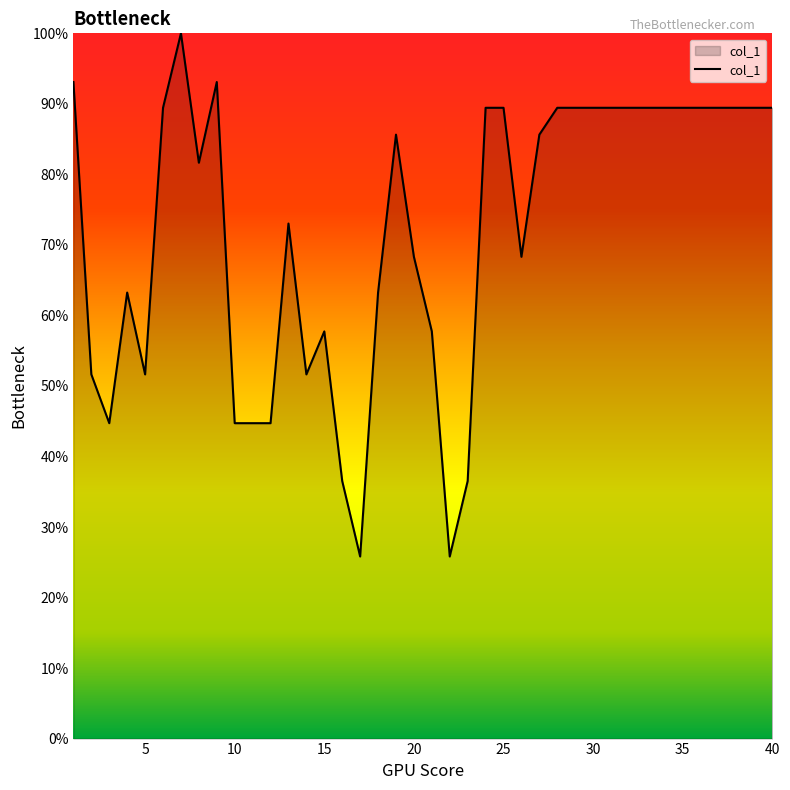

What is the difference between the maximum and minimum values?

74.2